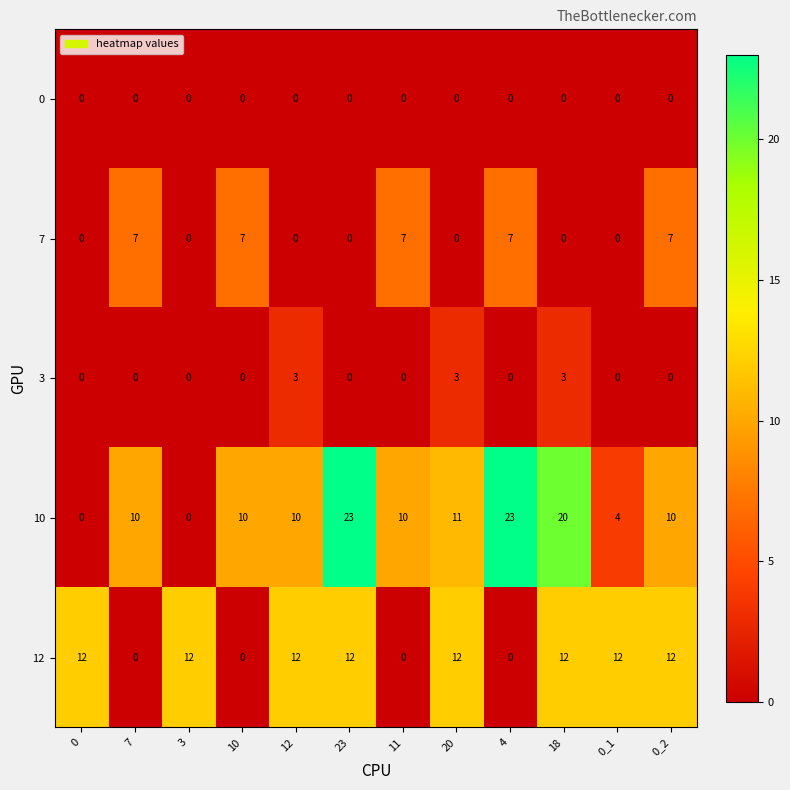

At how many categories does at least one series exceed 17?

3